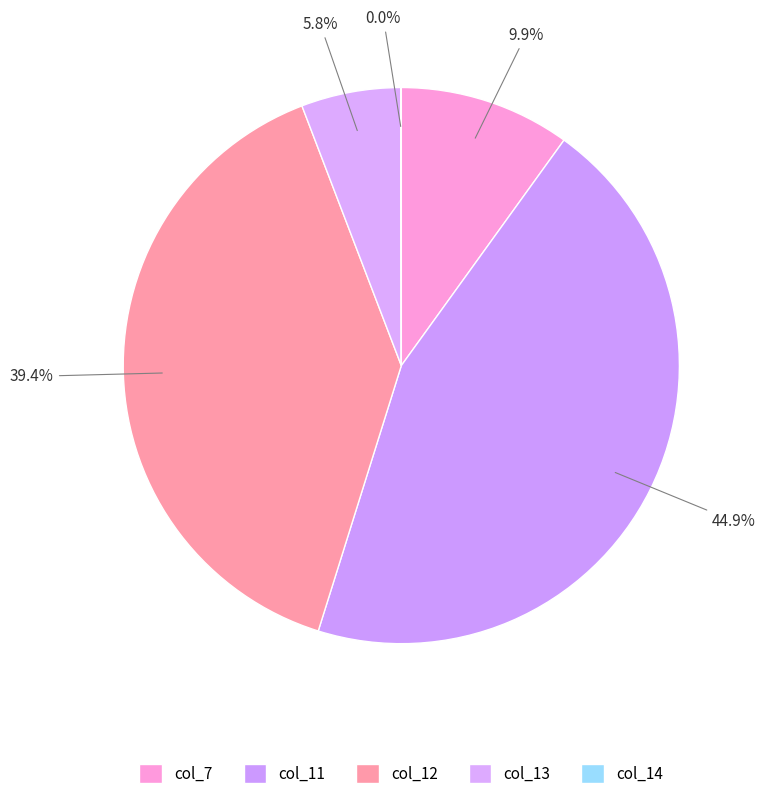

To the nearest percent, what is the combined percentage of col_14 and col_11?

45%